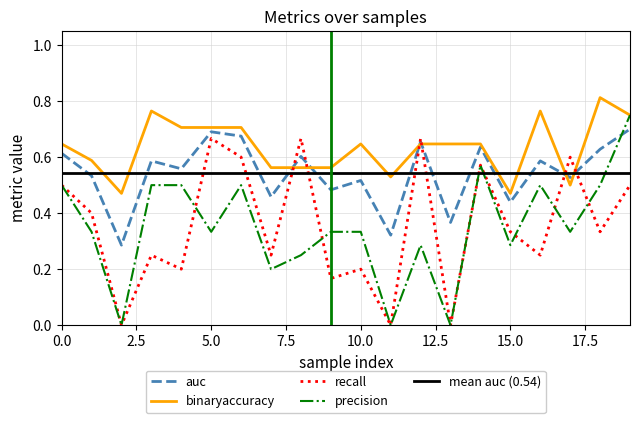

Count the recall values in the range 0 to 1.

20